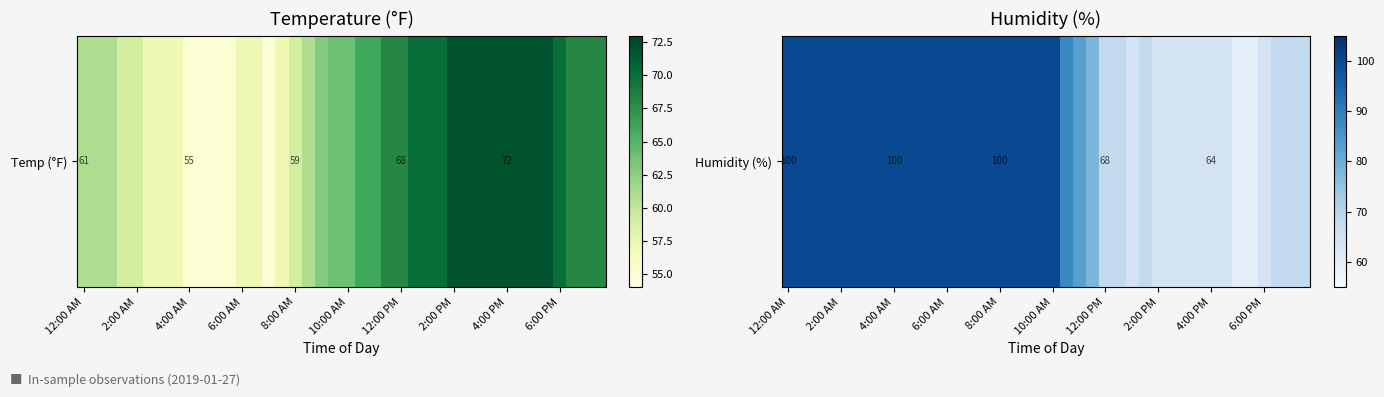

What is the difference between the second highest and second lowest values?

40